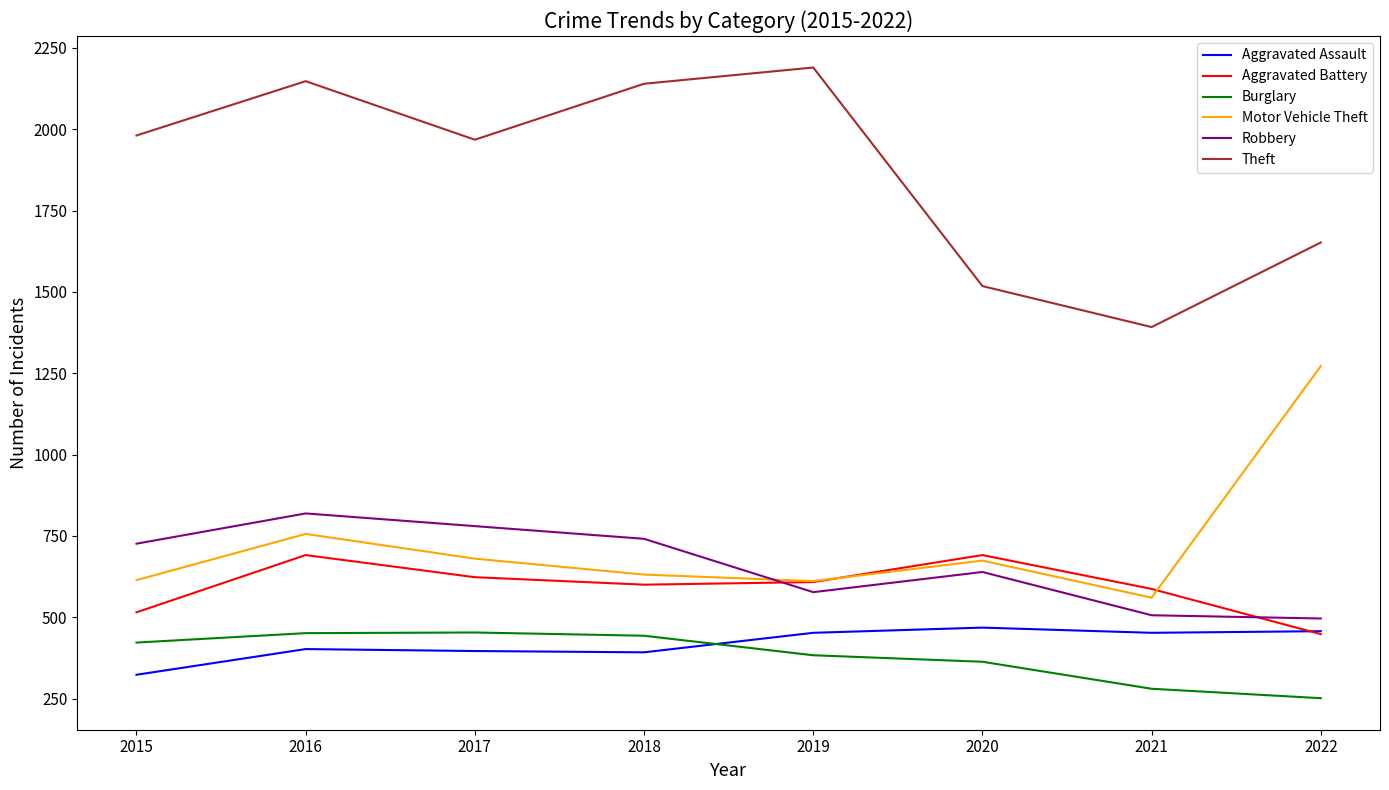

At which category is the sum across all series the highest?

2016